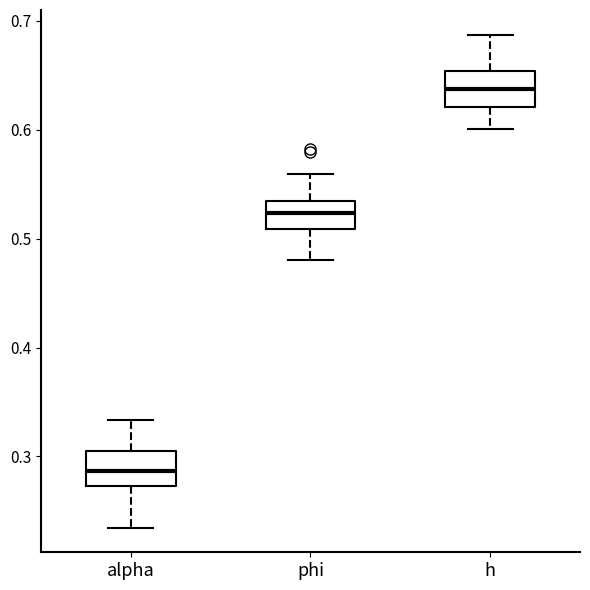

Which box has the highest median line?

h